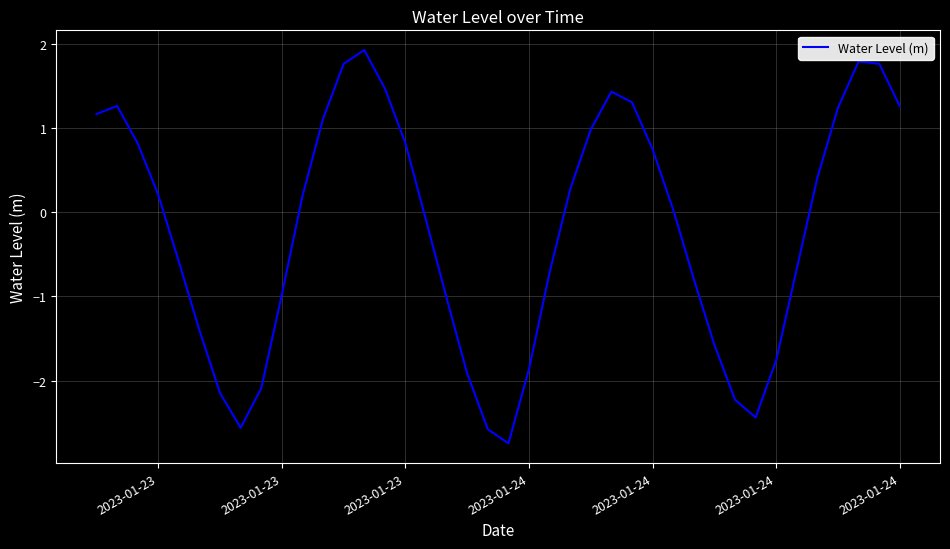

What is the maximum value shown in the chart?

1.9